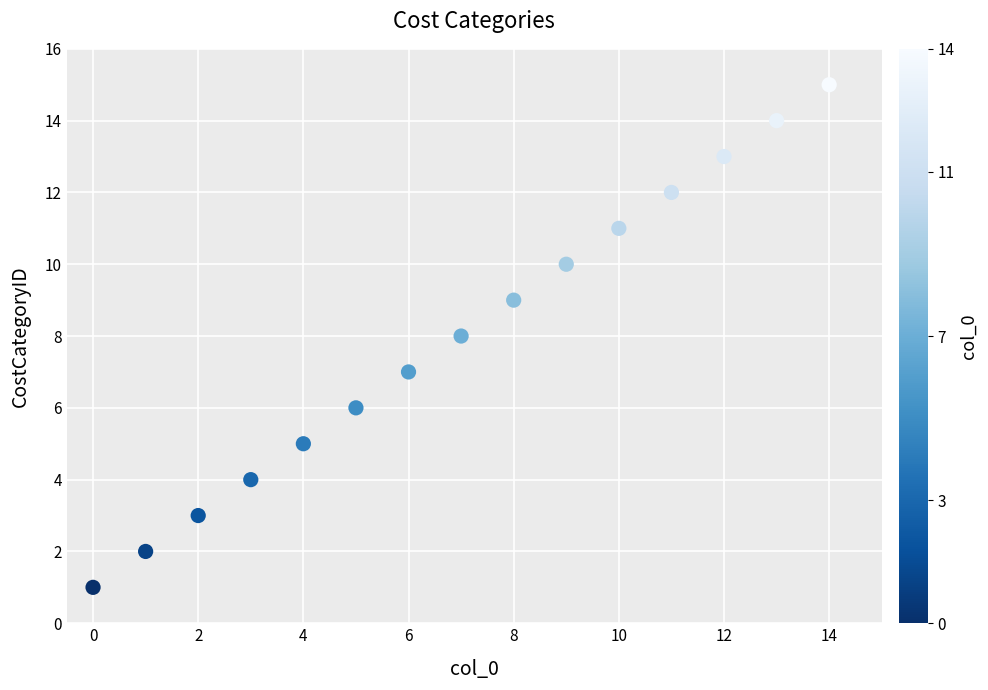

What is the range of Y values (max minus min)?

14